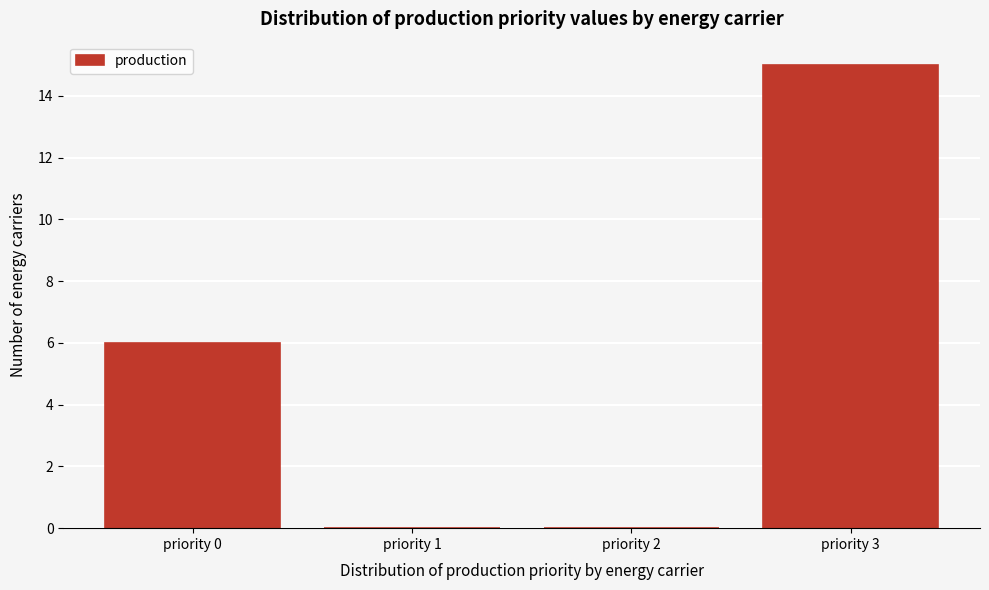

Reading left to right, list all the values displayed in this chart.

priority 0=6	priority 1=0	priority 2=0	priority 3=15